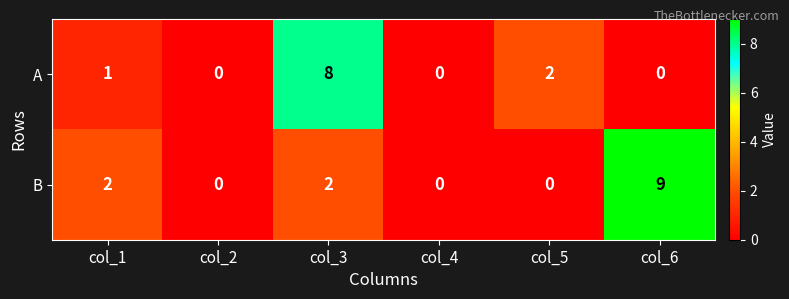

What is the maximum value shown in the chart?

9